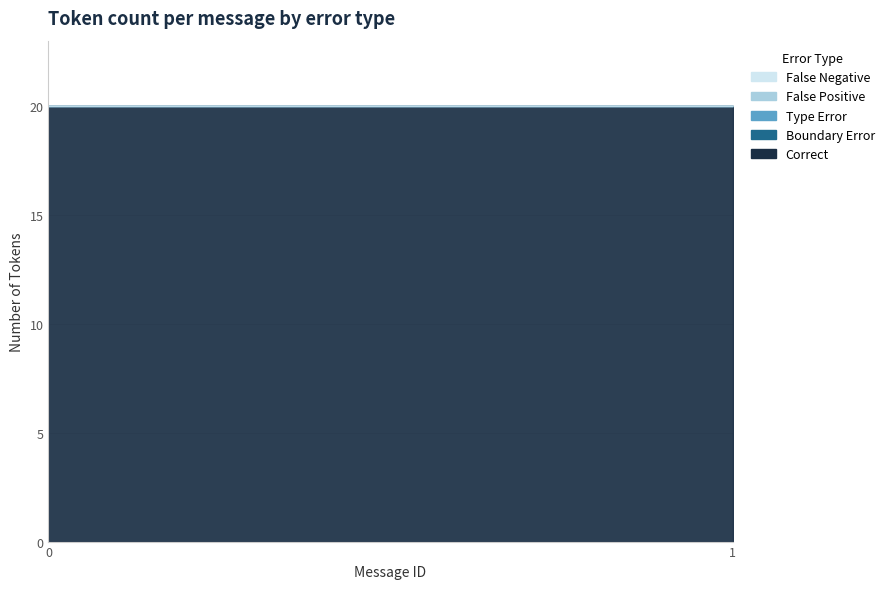

True or false: Type Error and False Positive intersect in this chart.

False